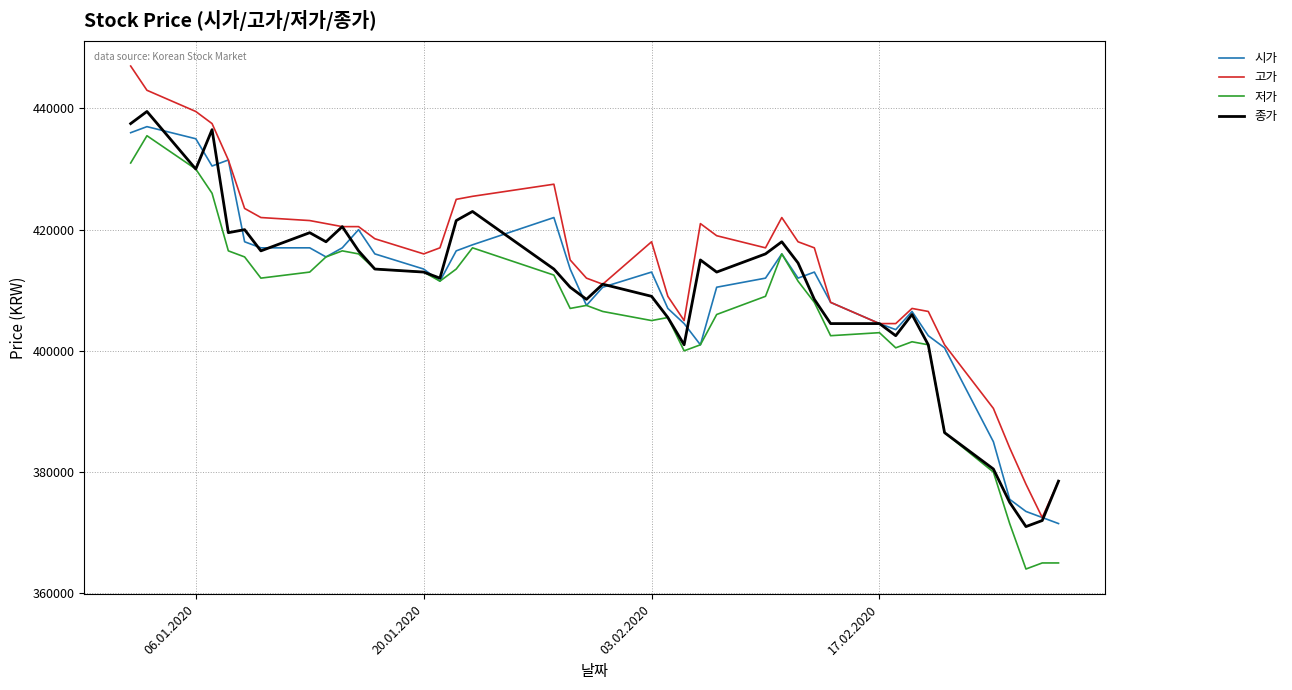

What is the minimum value for 시가?

371500